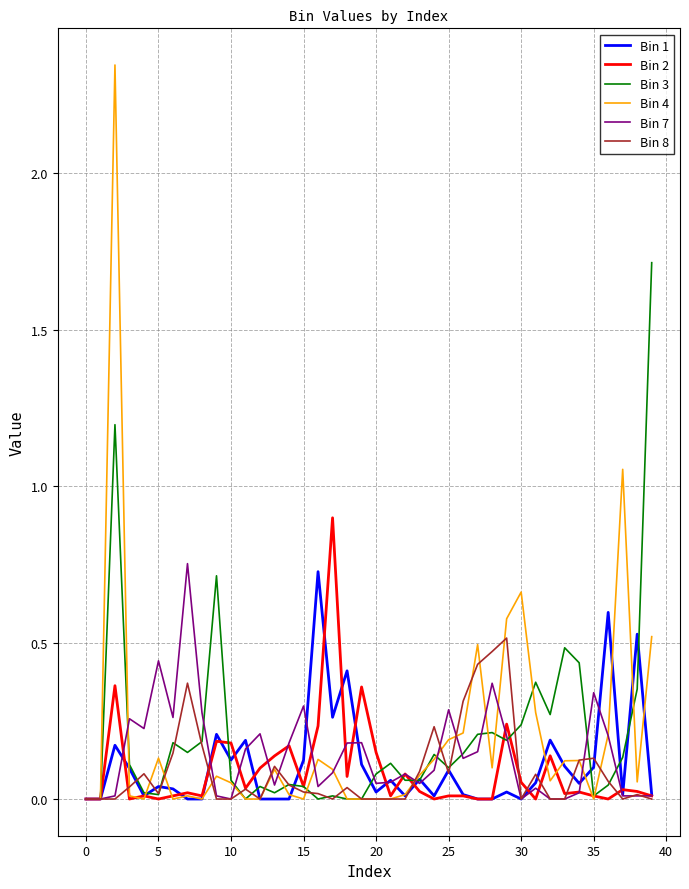

What is the maximum value for Bin 2?

0.9